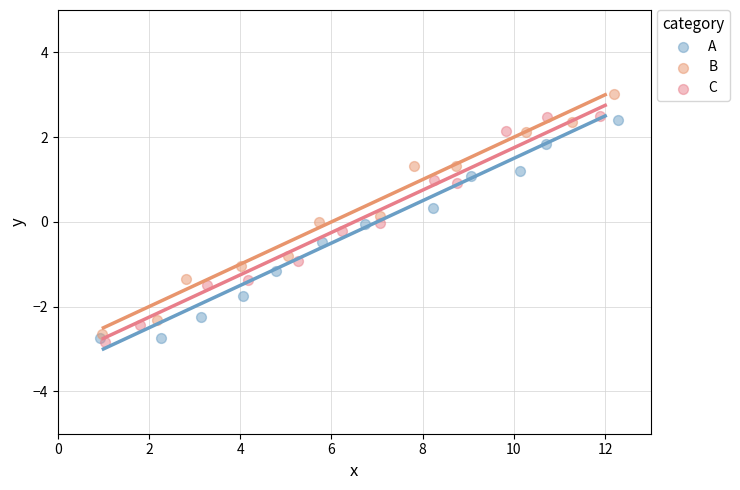

Which series has the widest spread of Y values?

B